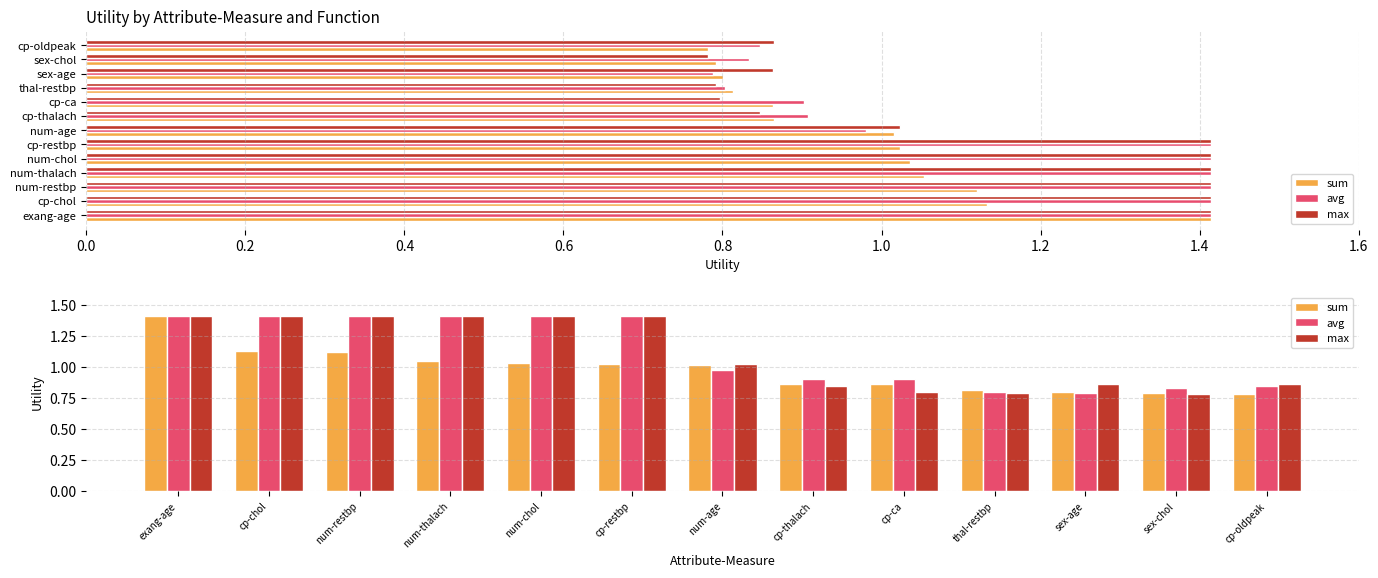

What is the difference between the maximum and minimum values in the avg series?

0.6